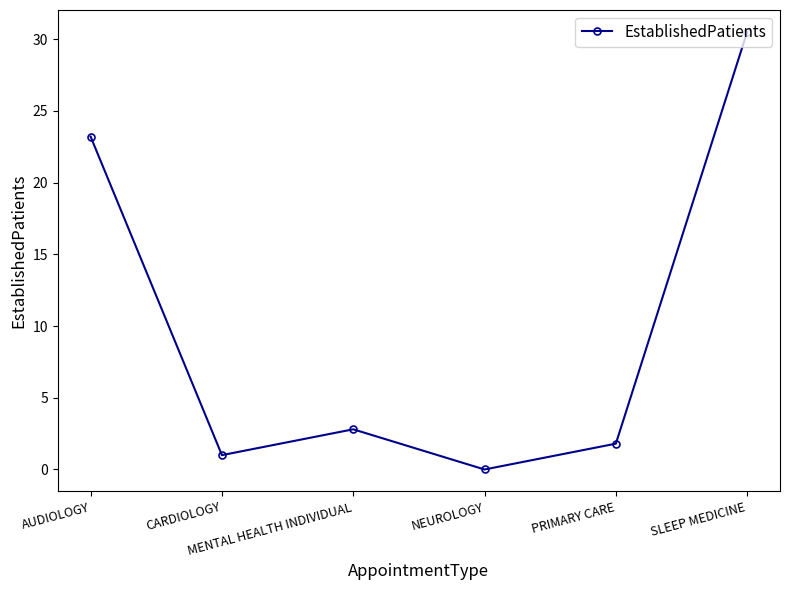

What is the difference between the values at CARDIOLOGY and SLEEP MEDICINE?

29.5